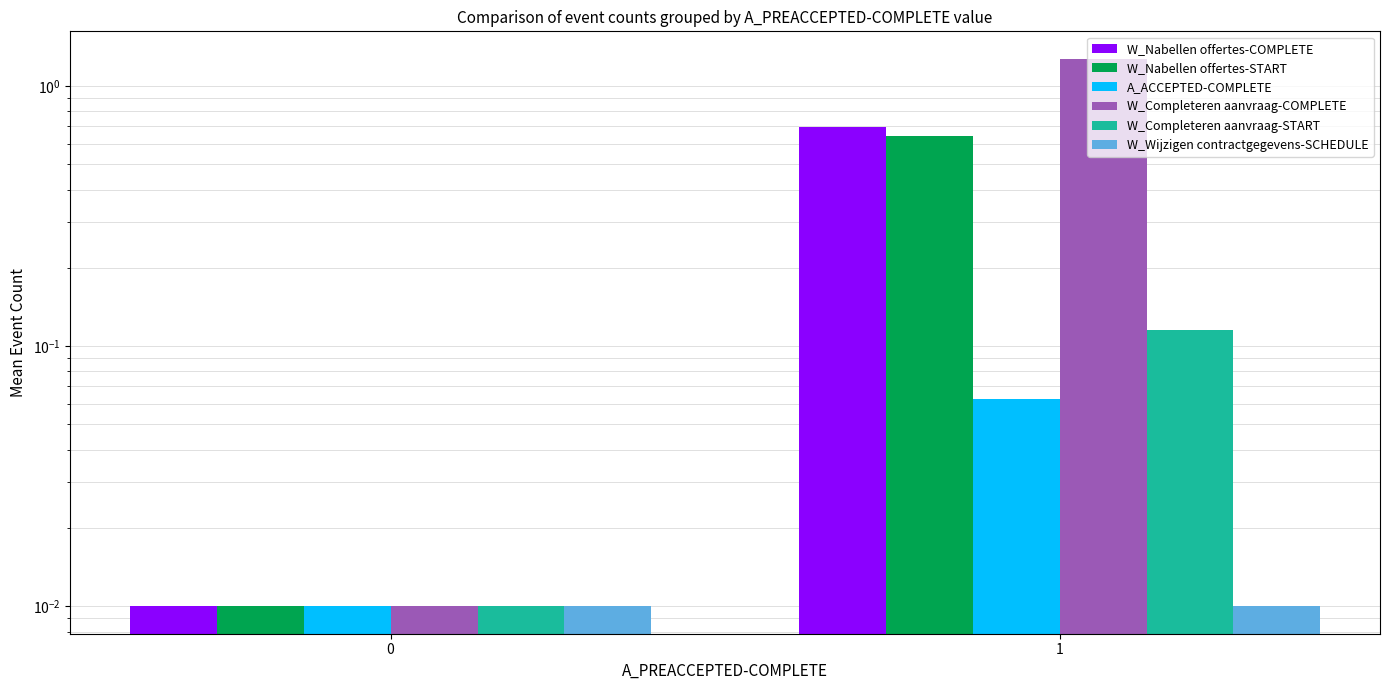

At which category does the chart reach its peak across all series?

1